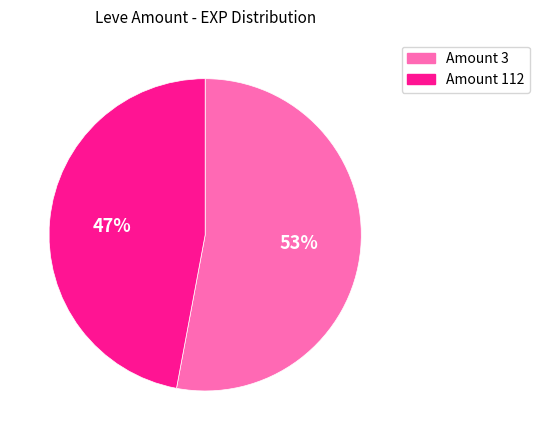

To the nearest percent, what is the average slice percentage?

50%